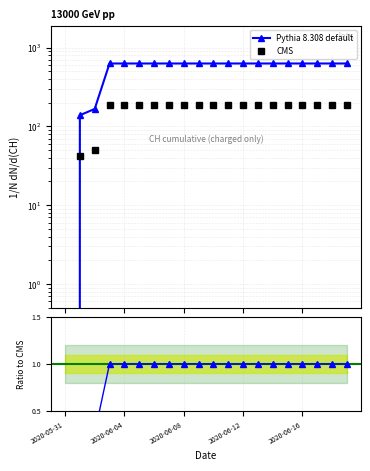

What is the total value across all series at 5?

821.3